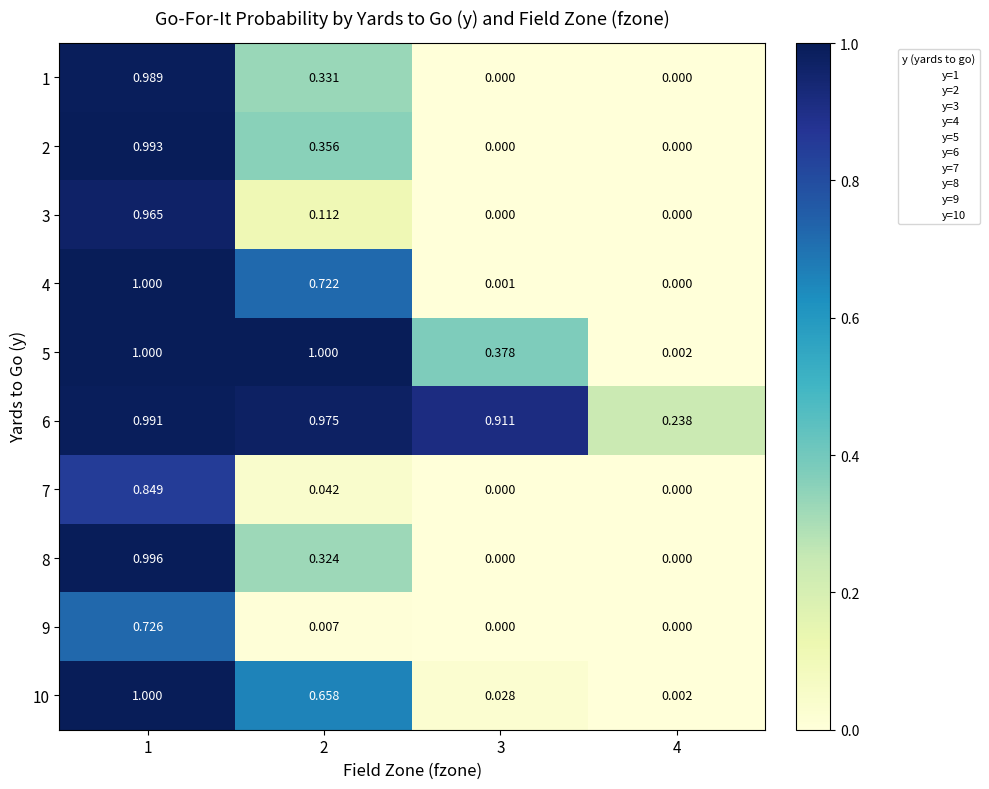

The 1 series shows 0.0 at 3. True or false?

True